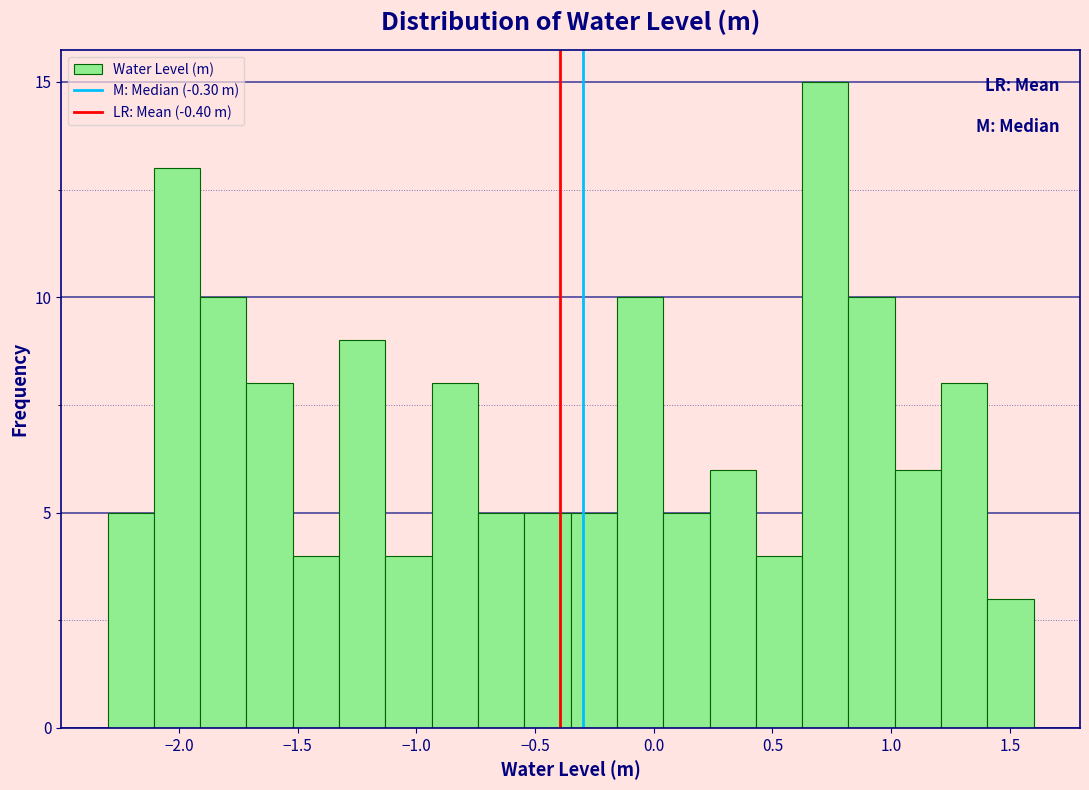

Around what value on the x-axis is the tallest bar? Give the approximate position of its centre, as read against the axis.

0.70